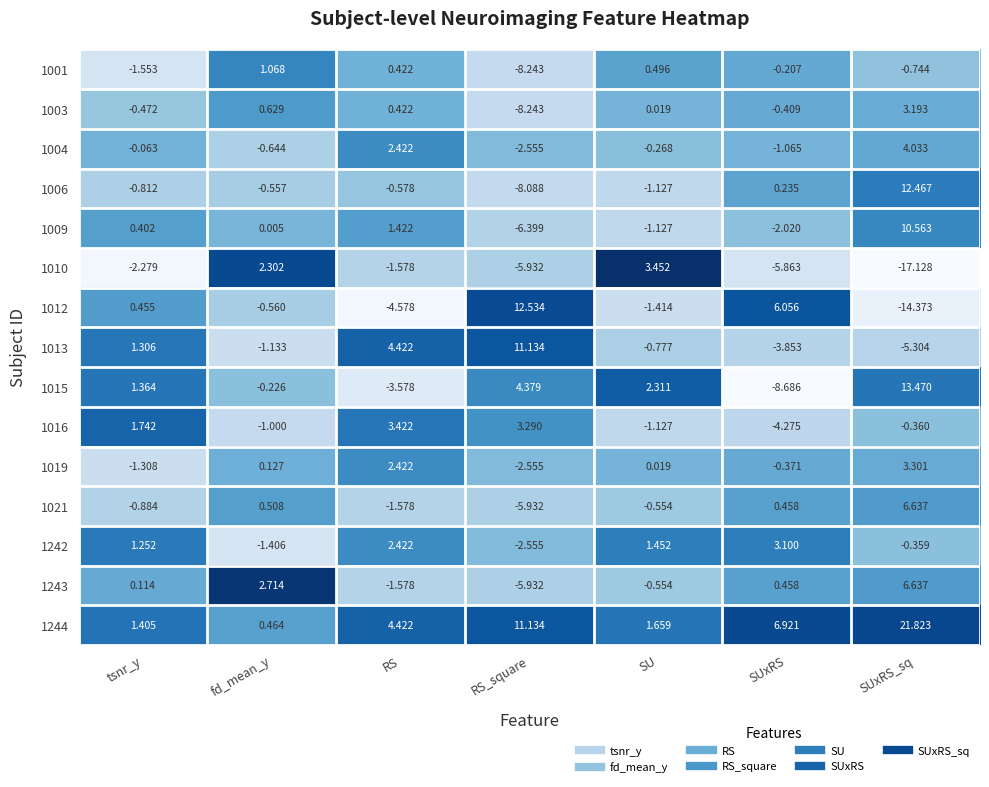

List the labels in order of 1001 value, smallest first.

RS_square, tsnr_y, SUxRS_sq, SUxRS, RS, SU, fd_mean_y